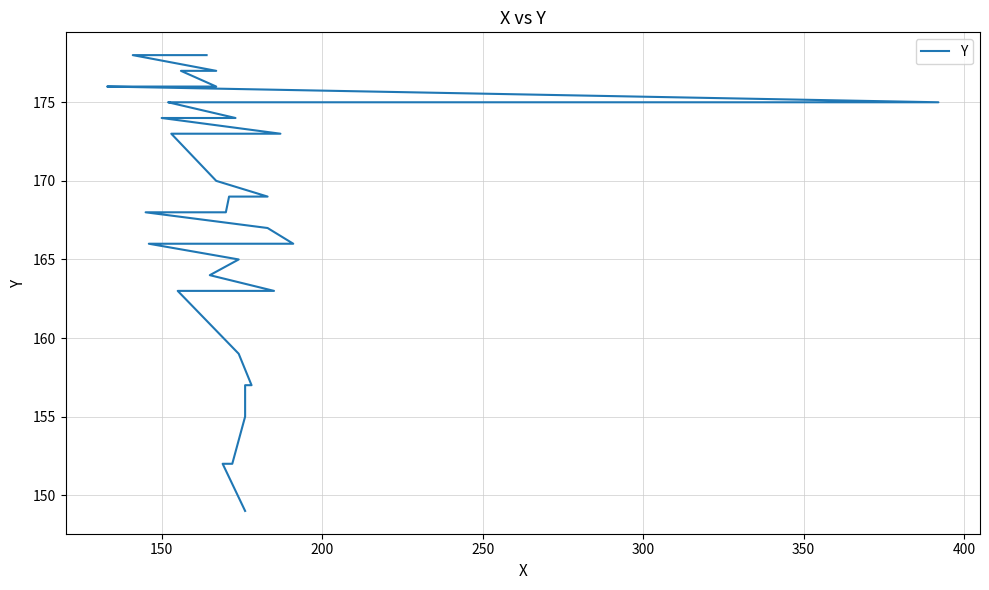

What is the sum of all values?

6746